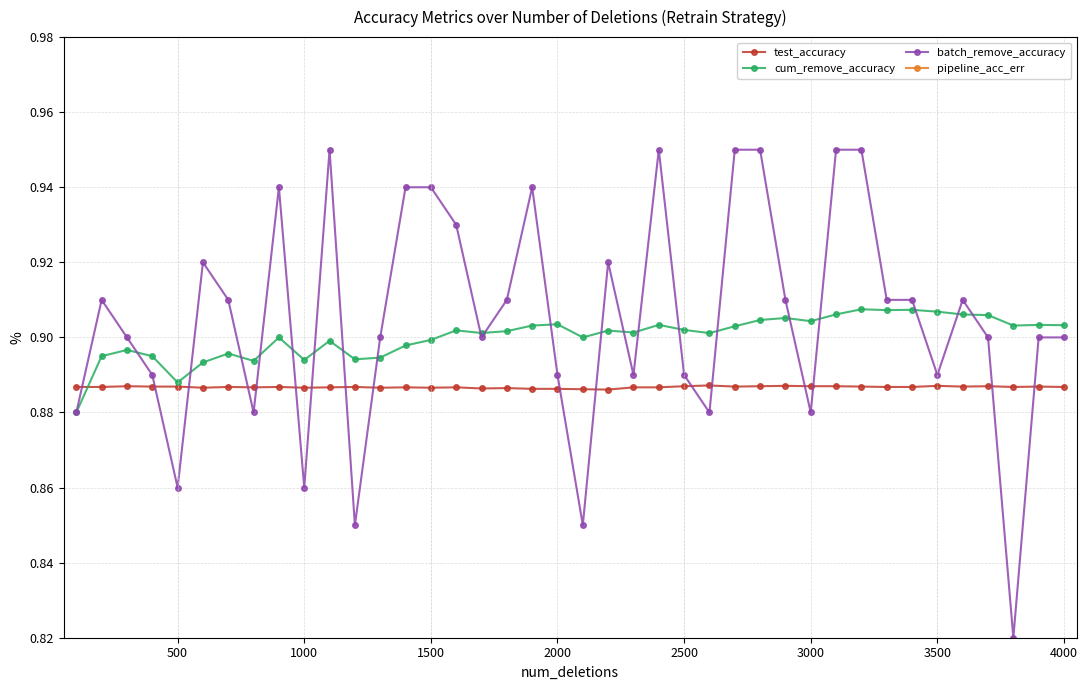

True or false: batch_remove_accuracy has more than 2 points higher than both neighbors.

True